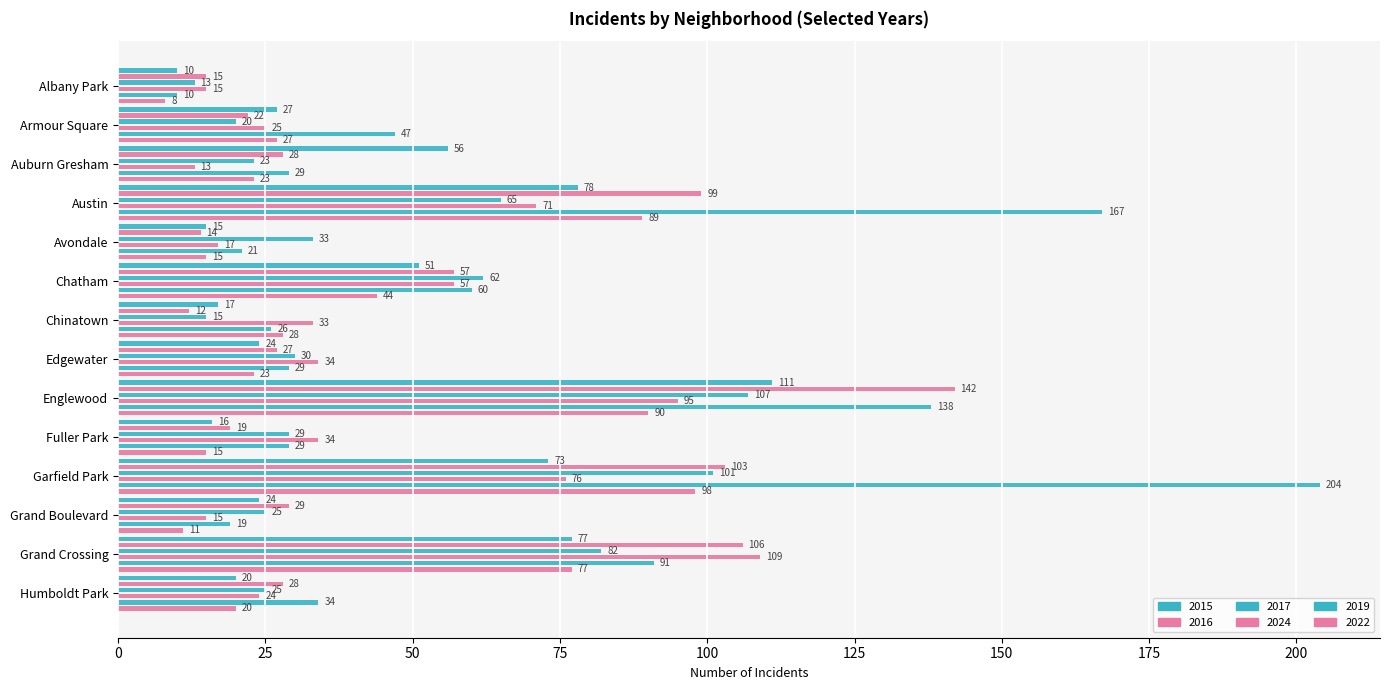

Where is 2019 nearest to the value 107?

Grand Crossing